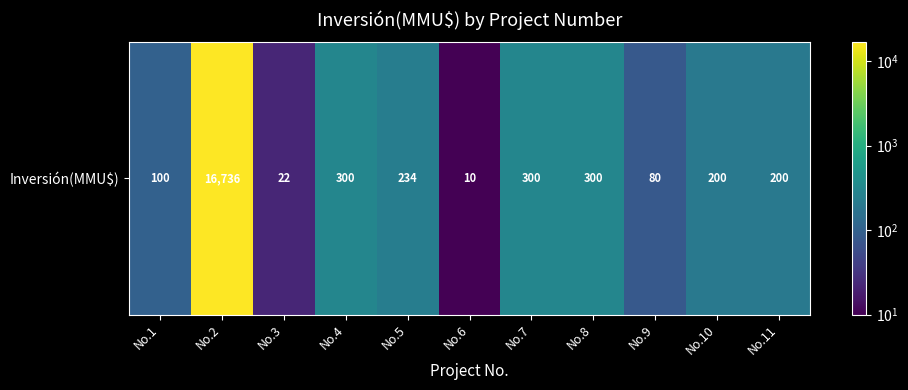

What is the difference between the maximum and minimum values?

16726